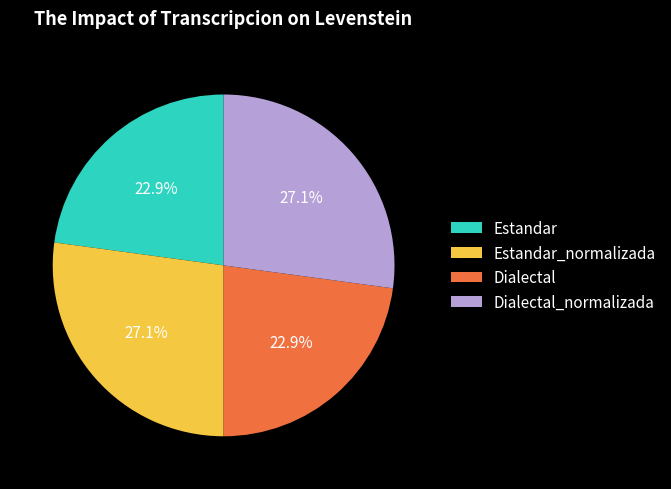

How many slices are in this pie chart?

4